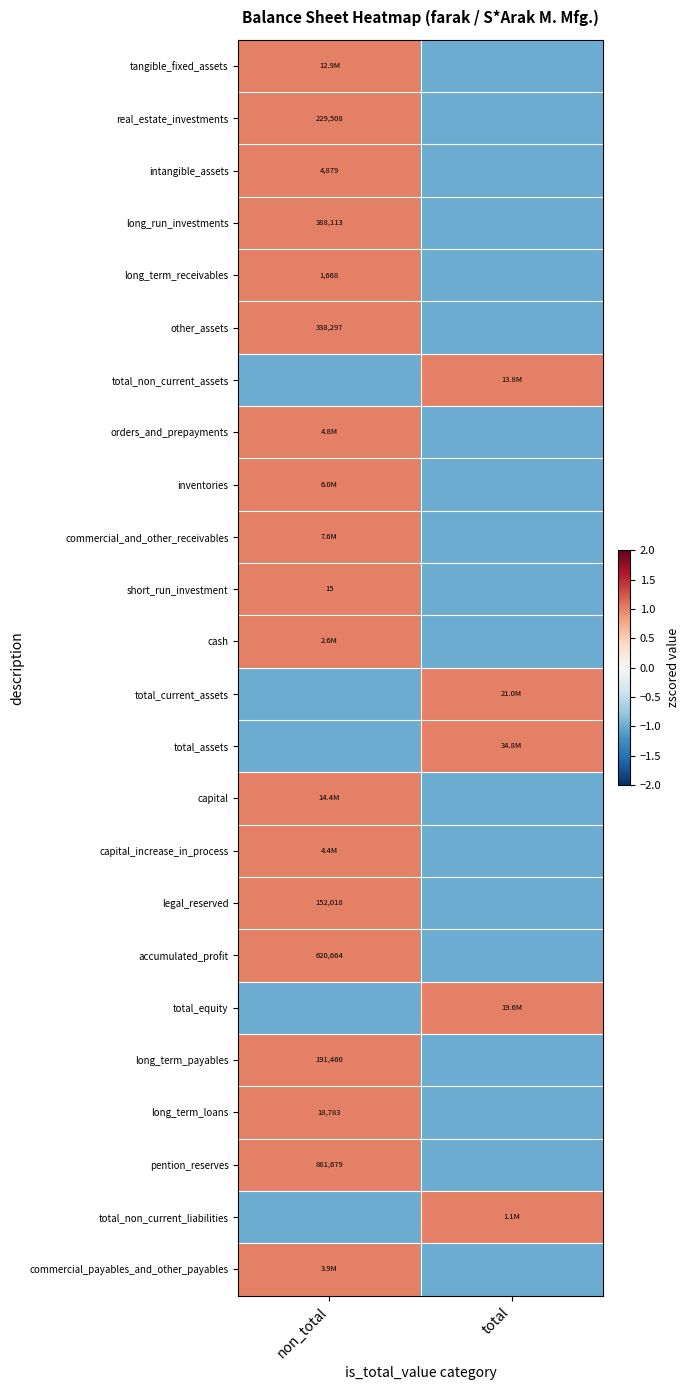

Is it true that real_estate_investments equals 229508 at non_total?

True